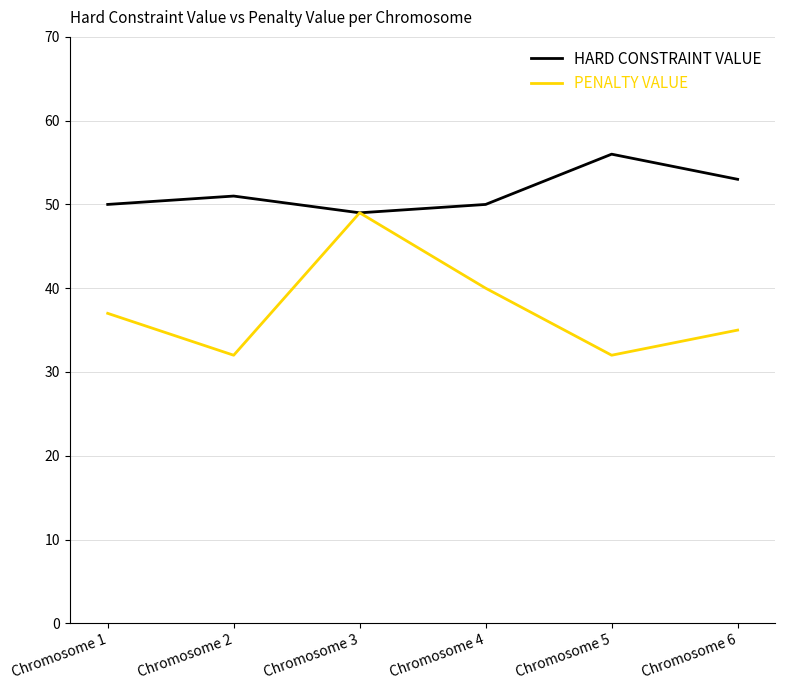

What is the sum of all PENALTY VALUE values?

225